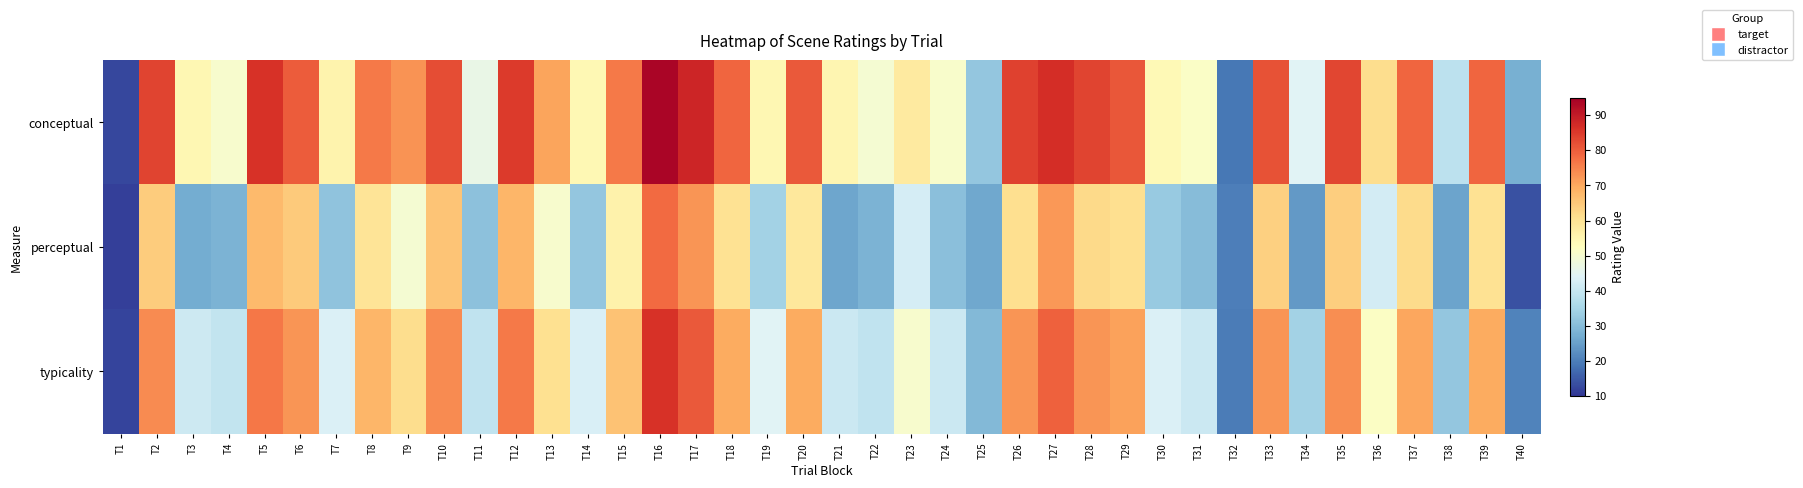

At which category is the sum across all series the highest?

T16